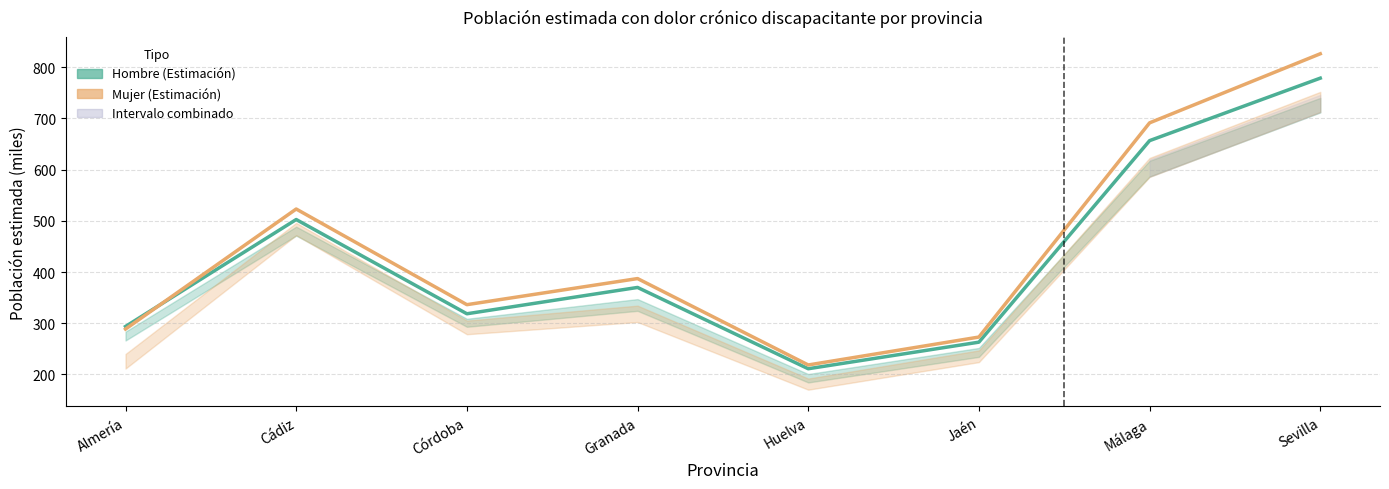

The value of Hombre (Estimación) at Cádiz is 106.6. True or false?

False